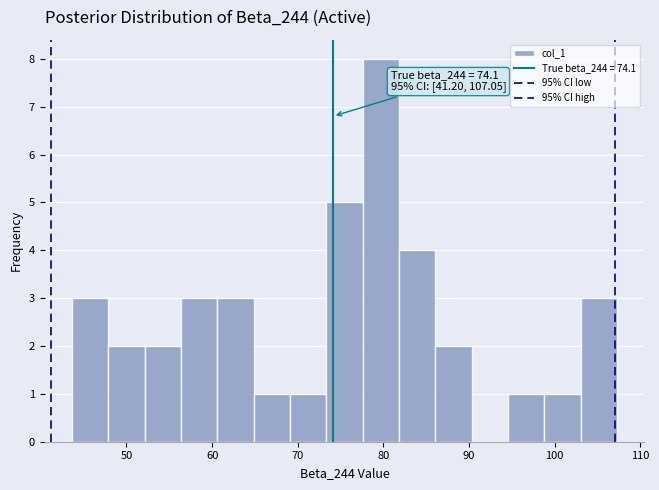

Which range on the x-axis has the tallest bar?

78 to 82